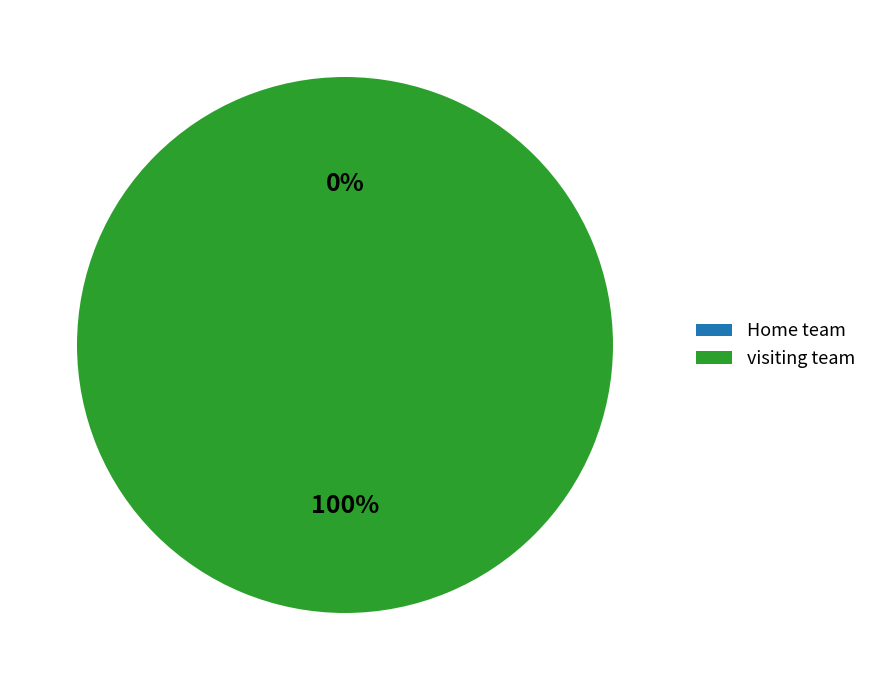

Rank the categories by value from highest to lowest.

visiting team, Home team